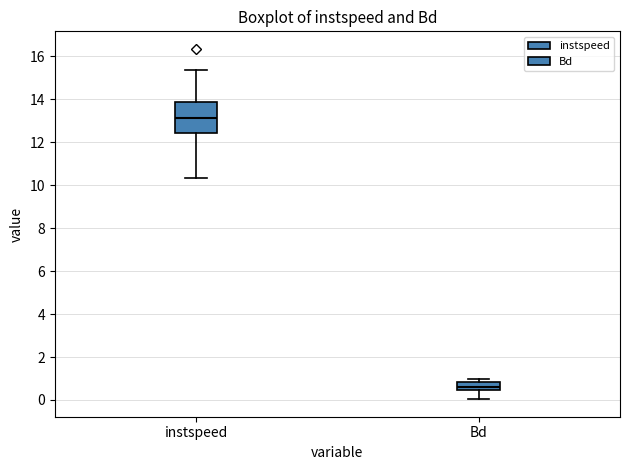

Which box's median line is the highest?

instspeed